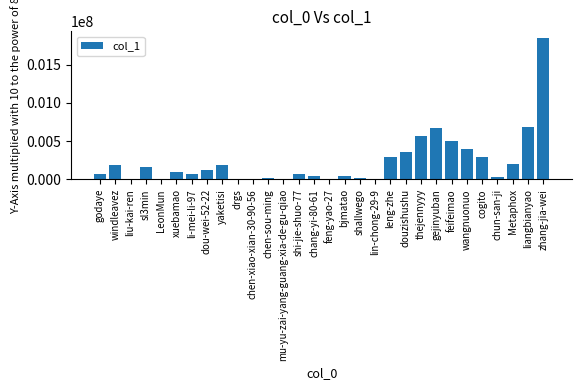

Between zhang-jia-wei and chen-sou-ming, which is larger?

zhang-jia-wei